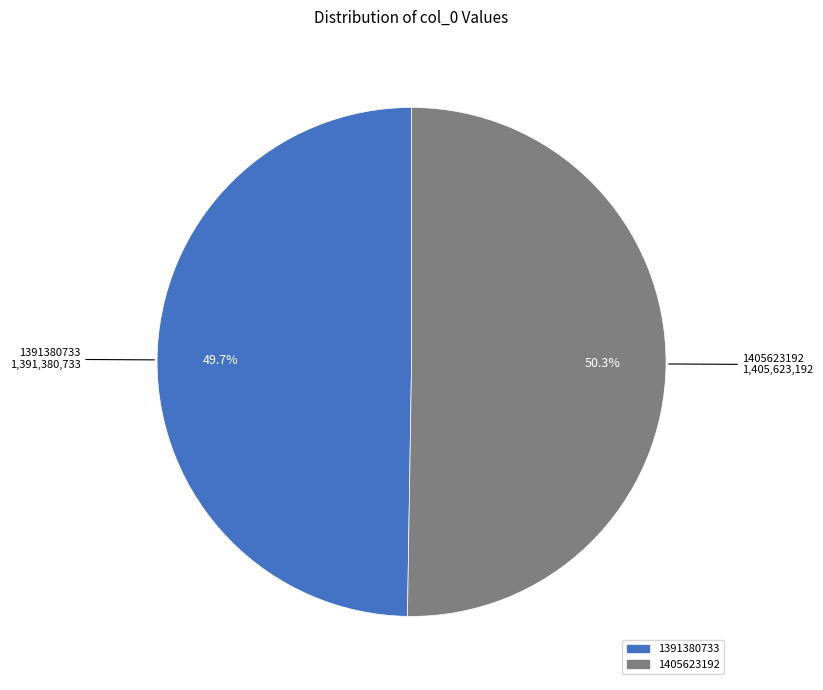

Is it true that 1391380733 is 65% of the pie?

False